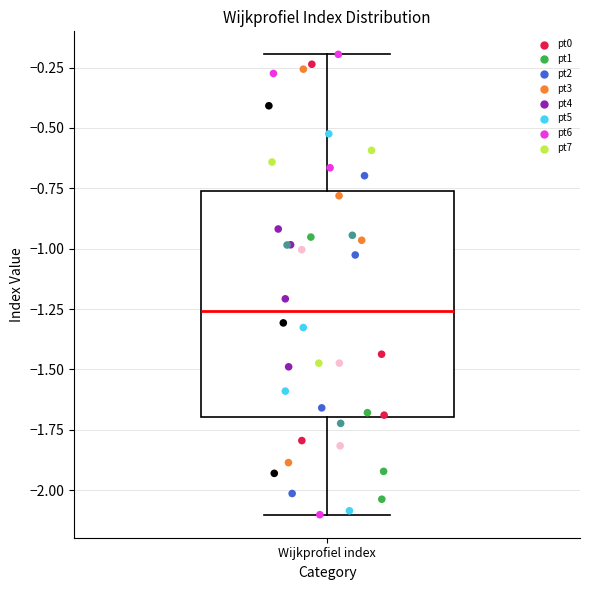

Where is the lower edge of the box for Wijkprofiel index on the y-axis? The values are not printed on the chart, so give them approximately, as read against the axis.

-1.70